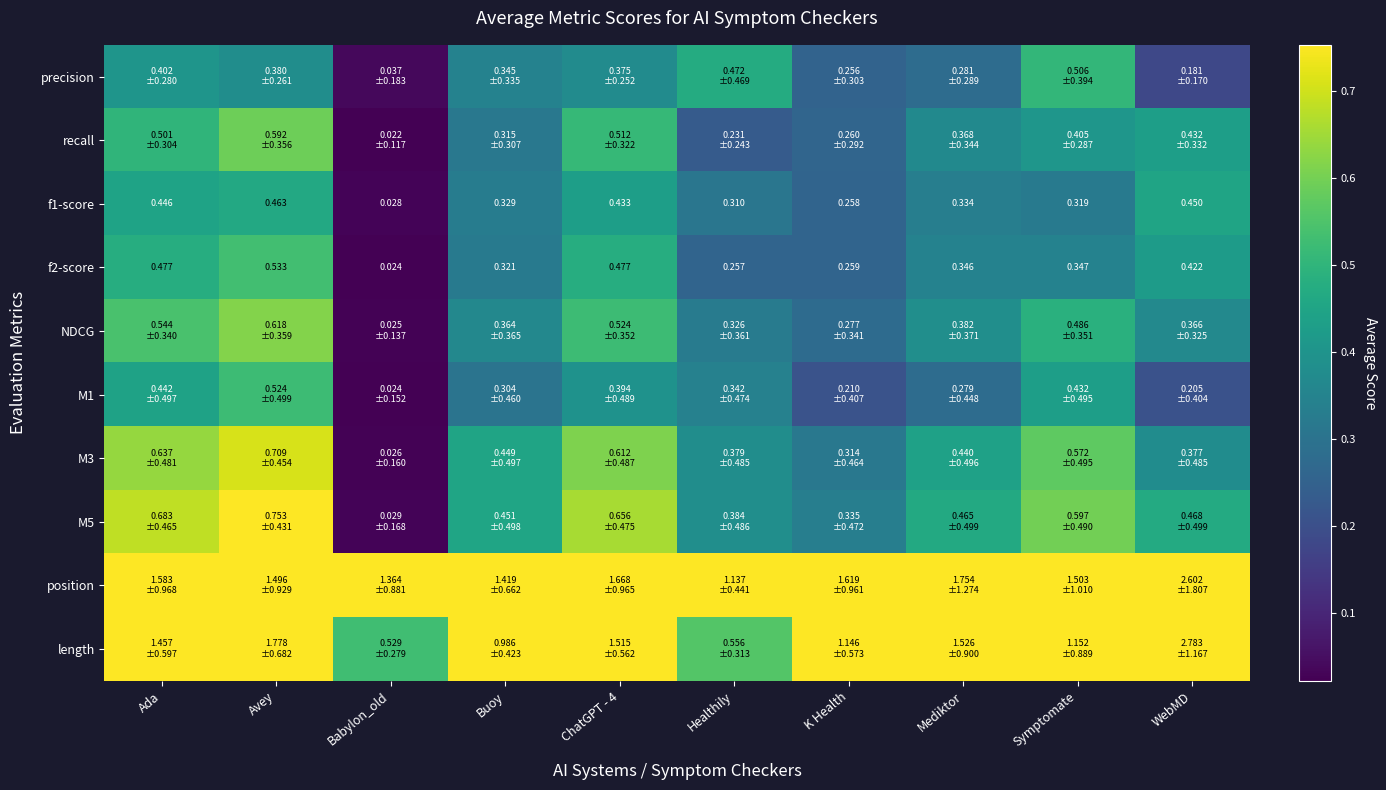

What is the total value across all series at K Health?

4.9